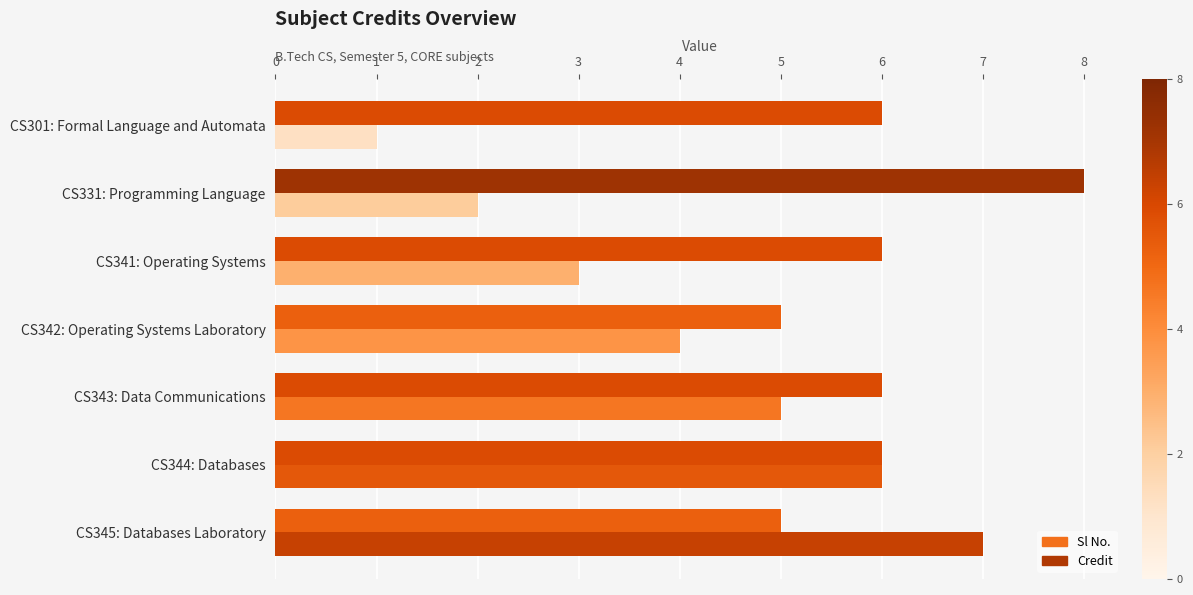

List the series in order of their overall mean, highest first.

Credit, Sl No.